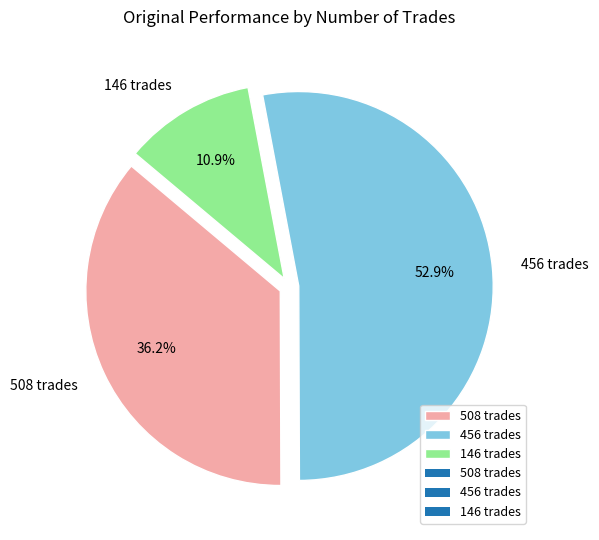

How many segments does this pie chart have?

3